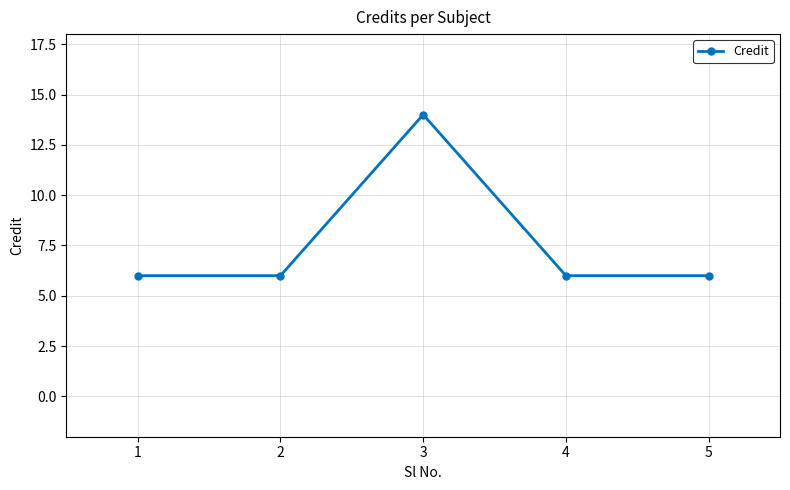

Is it true that the value at 2 is 6?

True